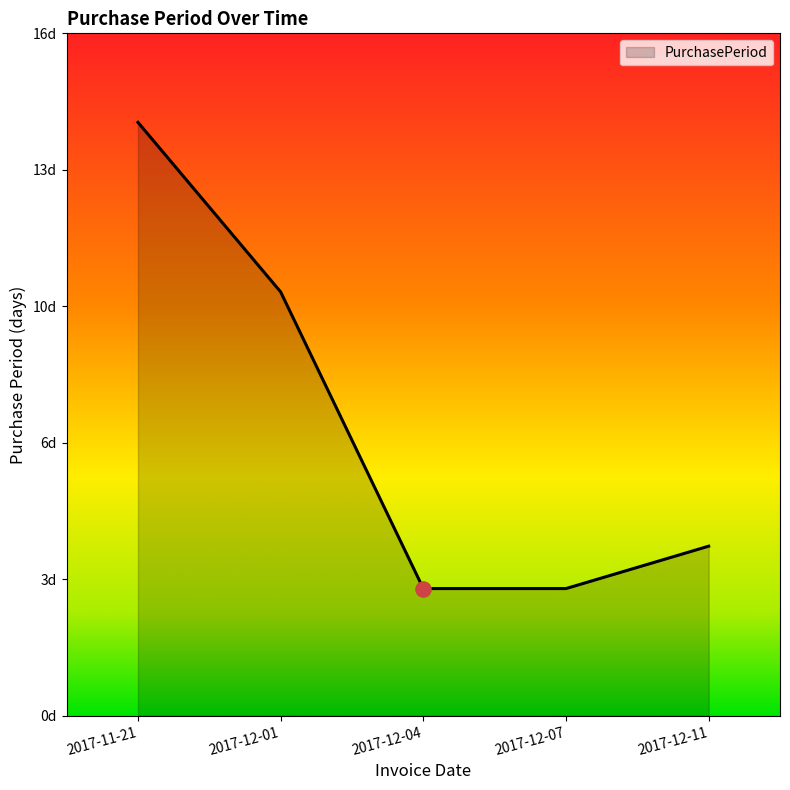

Between 2017-12-04 and 2017-12-01, which is larger?

2017-12-01